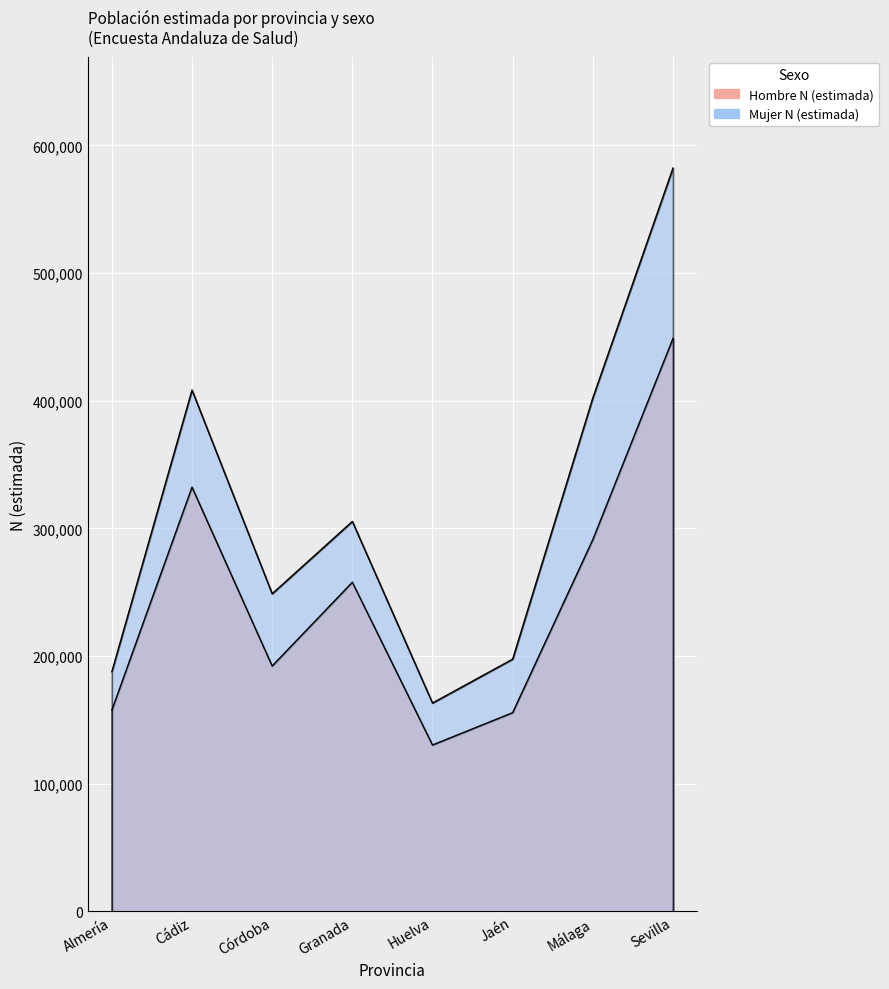

True or false: Hombre N (estimada) and Mujer N (estimada) intersect in this chart.

False